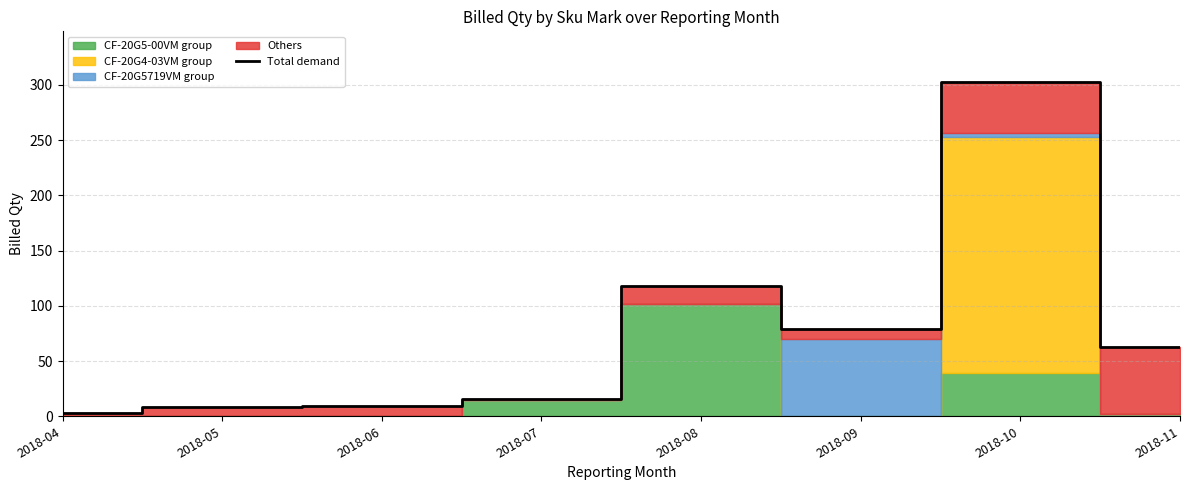

Reading left to right, what are all the values shown in this chart?

2018-04=3	2018-05=8	2018-06=9	2018-07=16	2018-08=118	2018-09=79	2018-10=303	2018-11=63